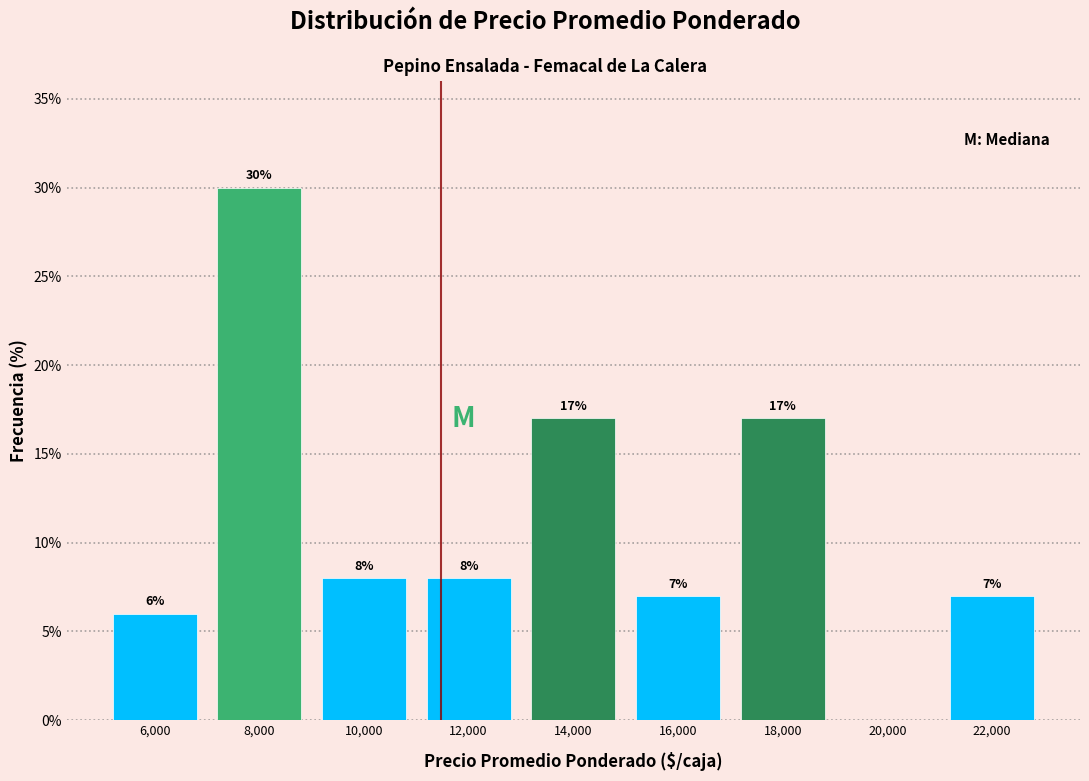

Which range on the x-axis has the tallest bar?

7000 to 9000